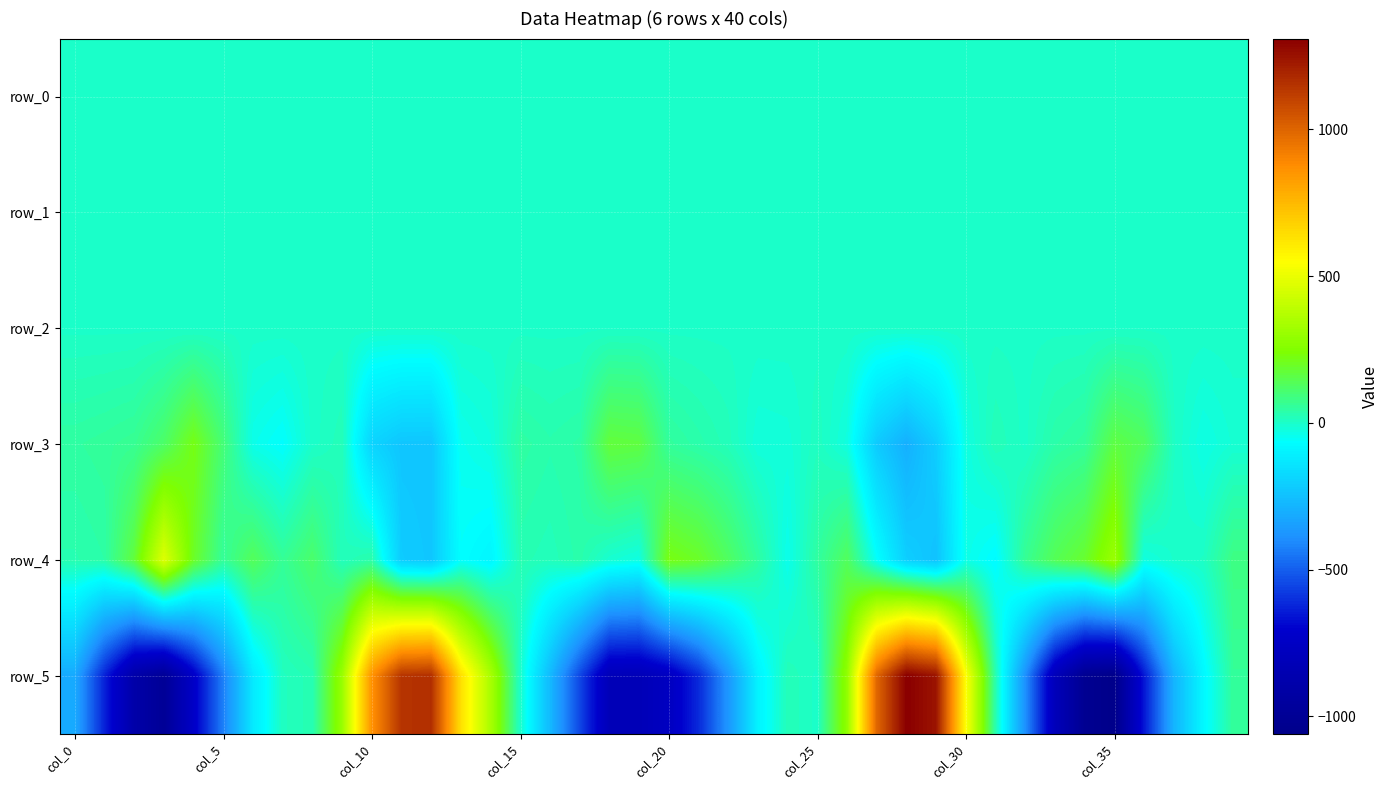

What is the average value of the row_0 series?

-0.1